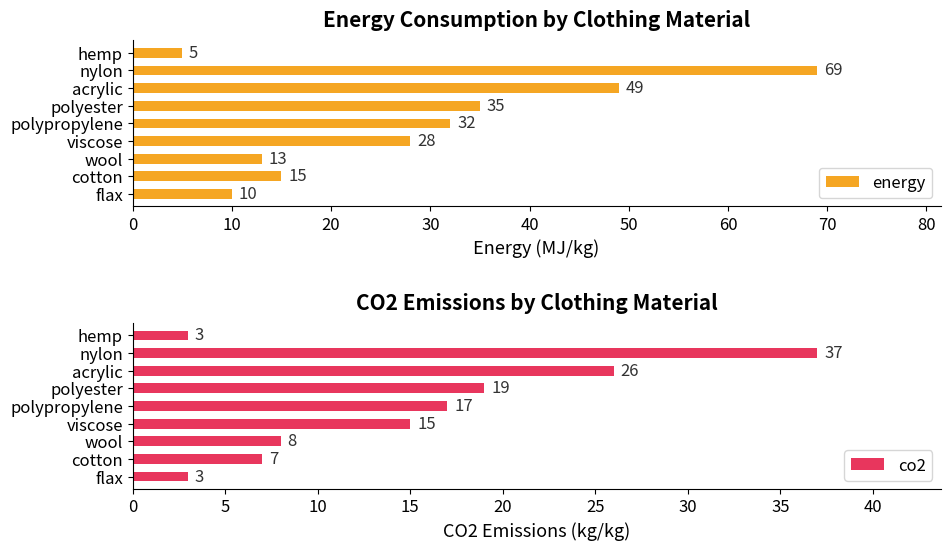

At which label does energy reach its minimum?

hemp